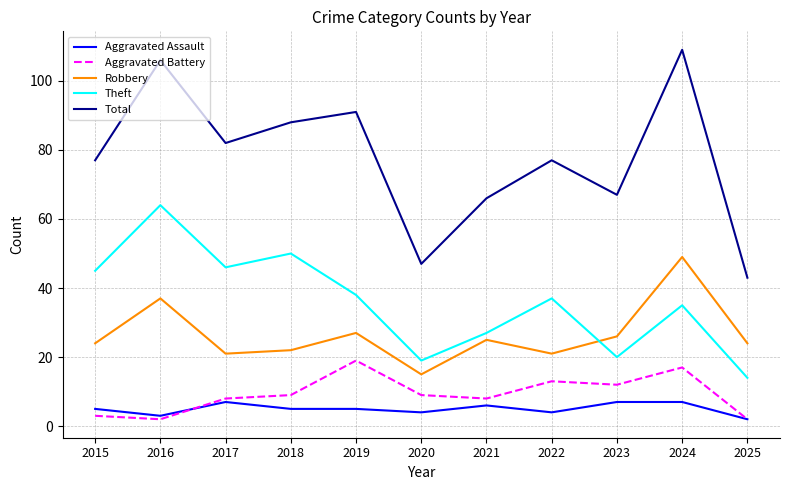

Which series has the largest total across all categories?

Total